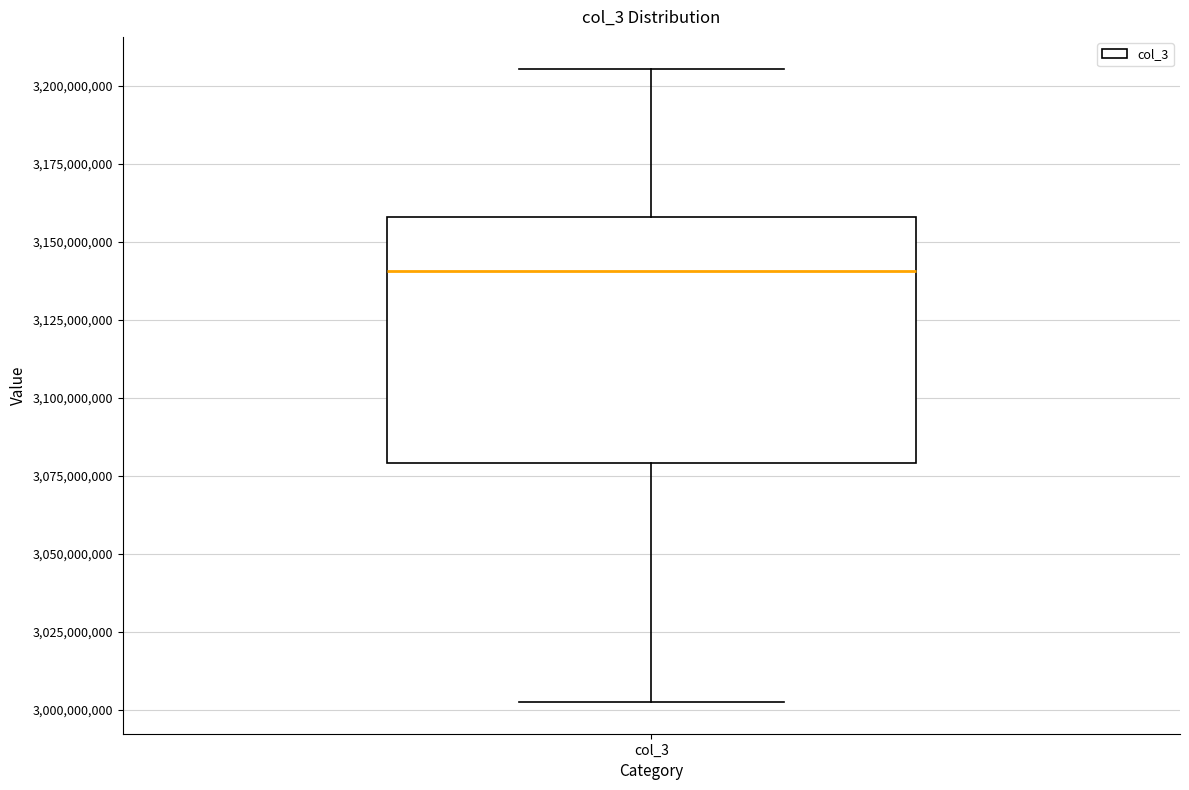

Transcribe this box plot: give where the median line is, the range the box spans, and where the two whiskers end, as read against the y-axis. The values are not printed on the chart, so give them approximately, as read against the axis.

median 3140000000, box 3080000000 to 3160000000, whiskers 3005000000 to 3205000000